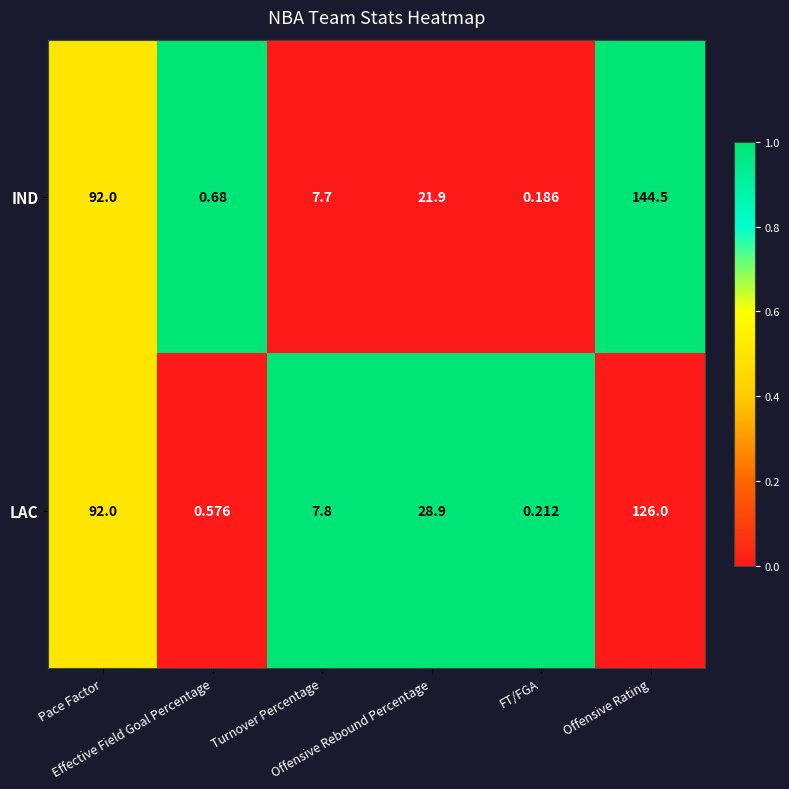

Which series has the largest total across all categories?

IND